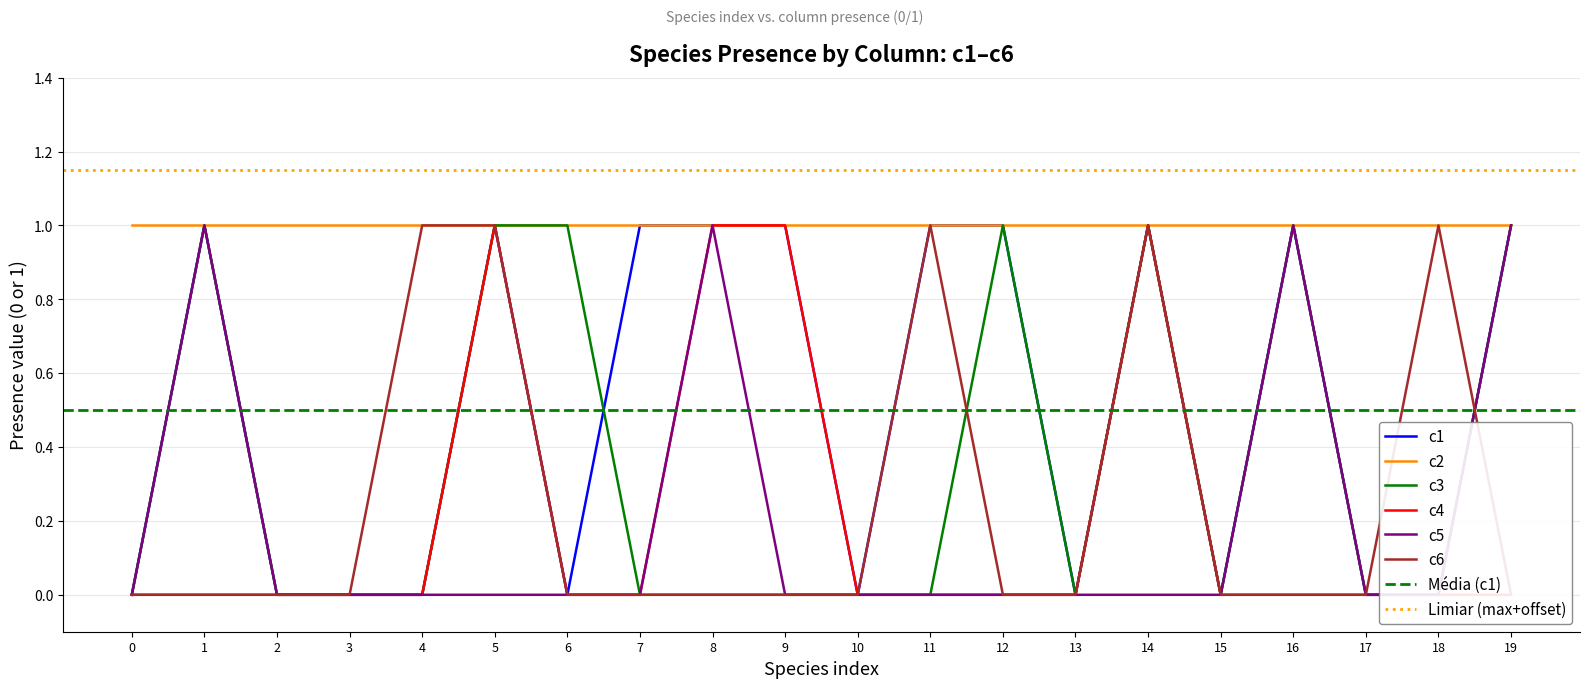

Is this an area chart (filled region under the line)?

No